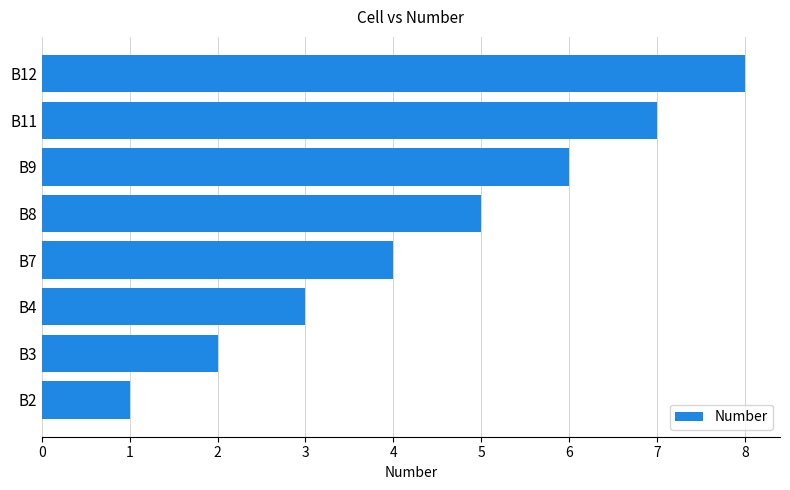

Rank the categories by value from lowest to highest.

B2, B3, B4, B7, B8, B9, B11, B12